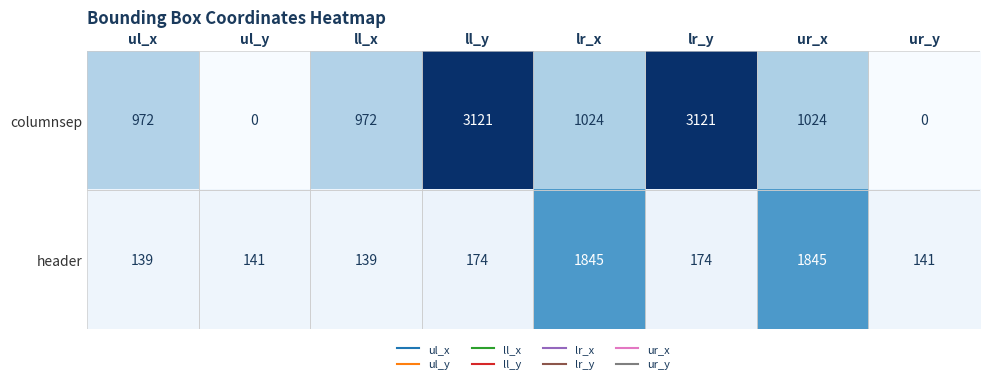

How many categories are shown in the chart?

8